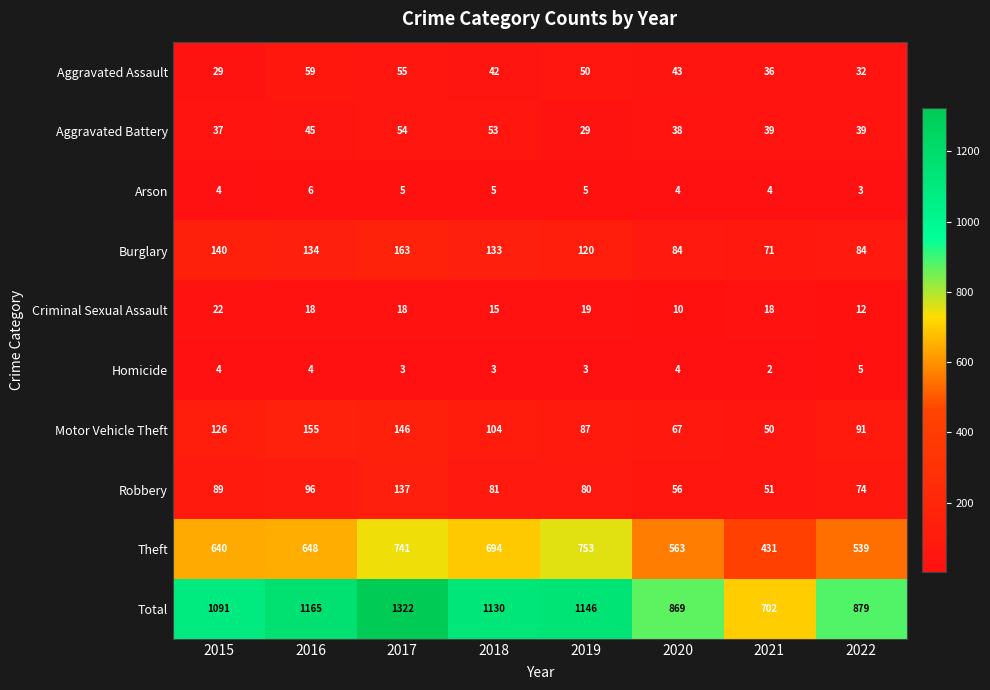

The value of Motor Vehicle Theft at 2016 is 155. True or false?

True